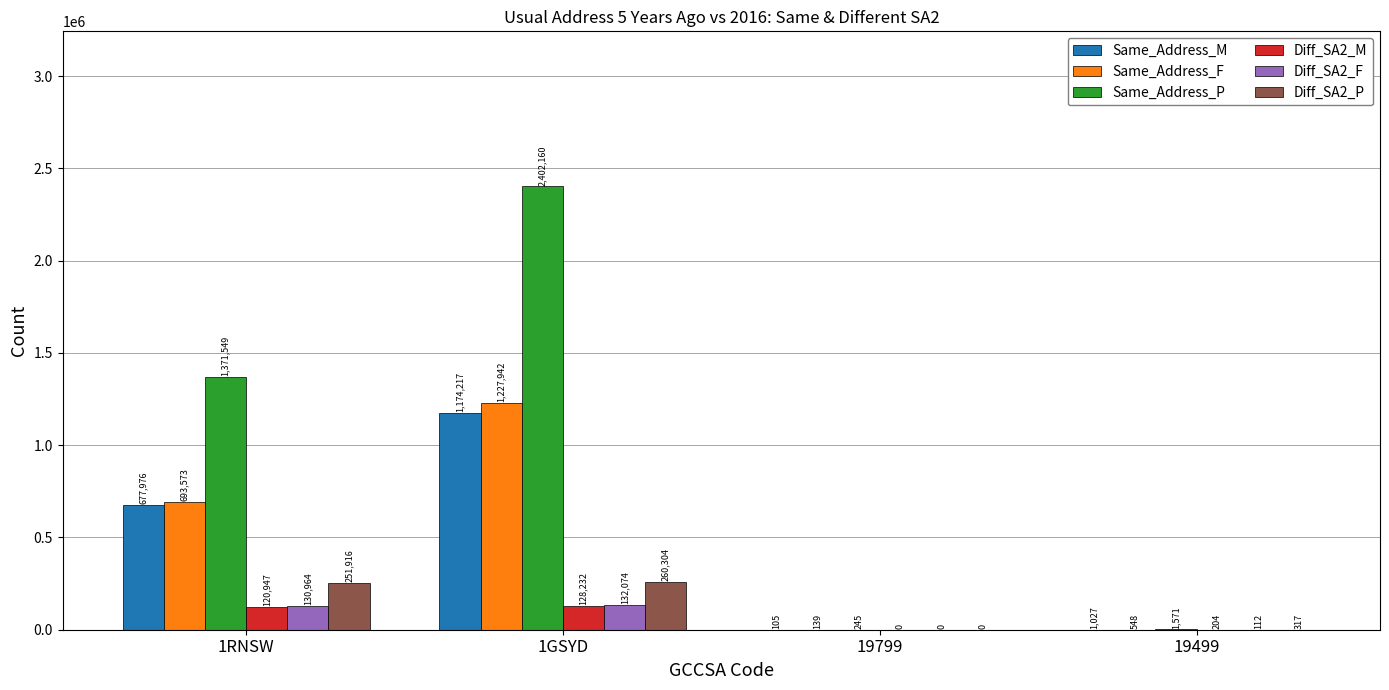

Which label corresponds to the largest value in the chart?

1GSYD